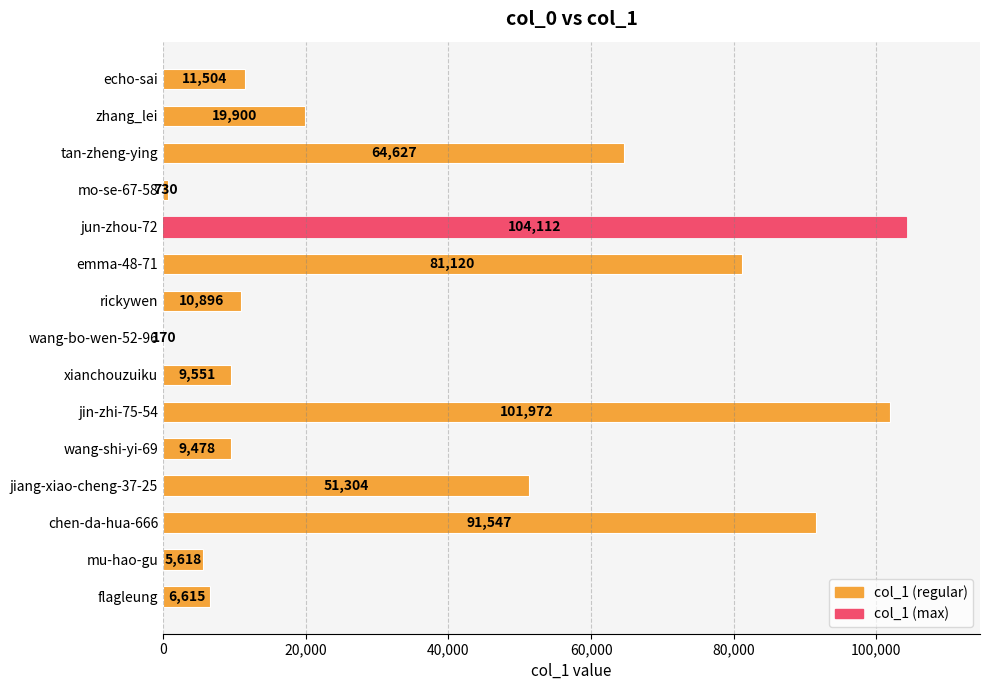

What is the sum of all values?

569144